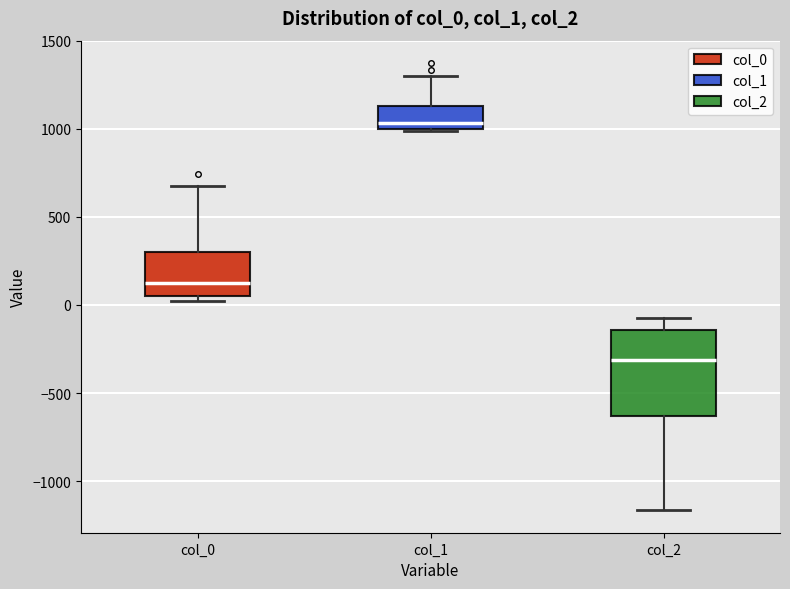

Reading left to right, read every box against the y-axis: the position of its median line, the range the box covers, and the ends of its whiskers. The values are not printed on the chart, so give them approximately, as read against the axis.

col_0: median 100, box 50 to 300, whiskers 0 to 700
col_1: median 1050, box 1000 to 1150, whiskers 1000 to 1300
col_2: median -300, box -650 to -150, whiskers -1150 to -50